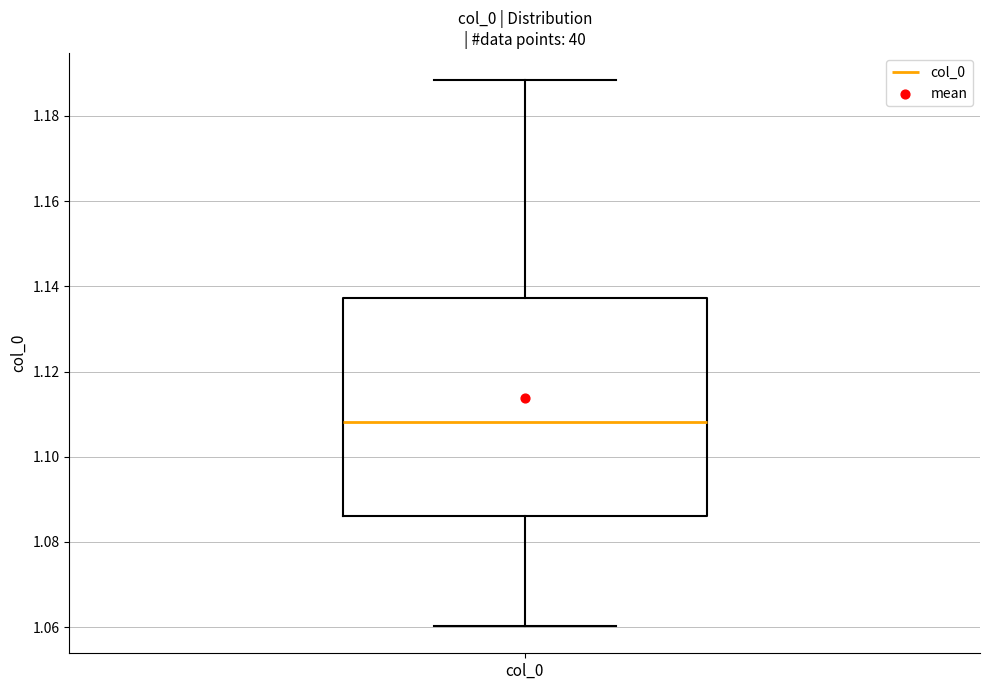

Read this box plot against the y-axis: the position of the median line, the range covered by the box, and the ends of both whiskers. The values are not printed on the chart, so give them approximately, as read against the axis.

median 1.108, box 1.086 to 1.138, whiskers 1.060 to 1.188